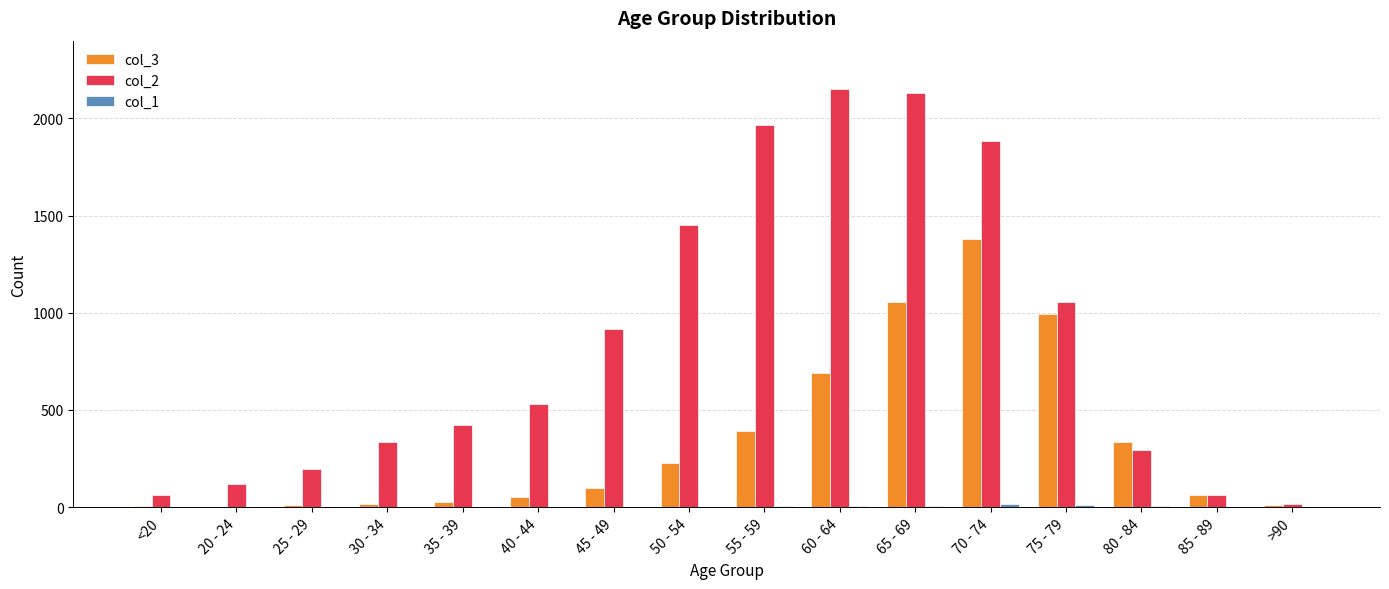

The value of col_2 at 75 - 79 is 1053. True or false?

True